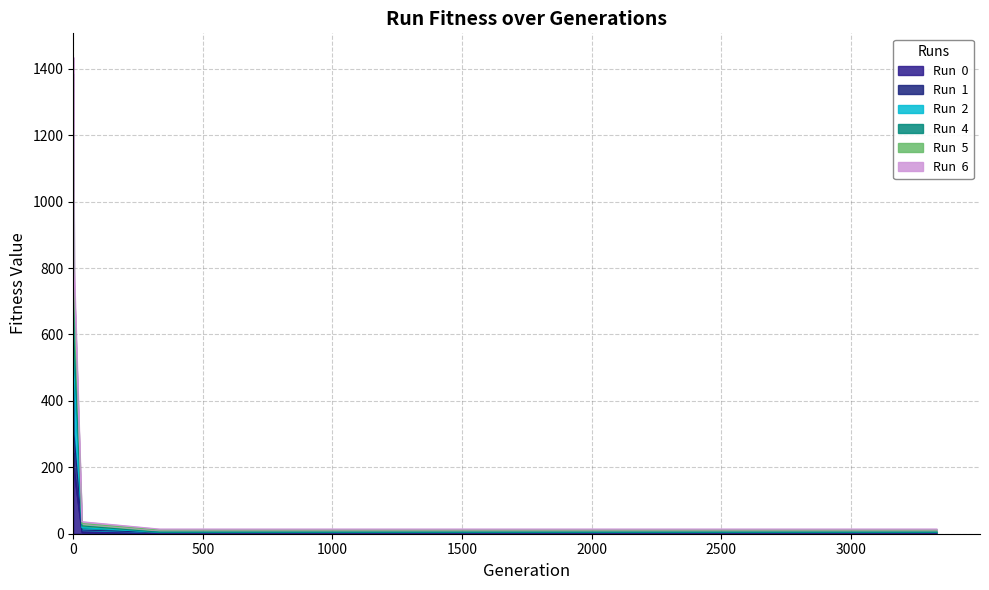

The value of Run  4 at 1999 is 7.1. True or false?

False